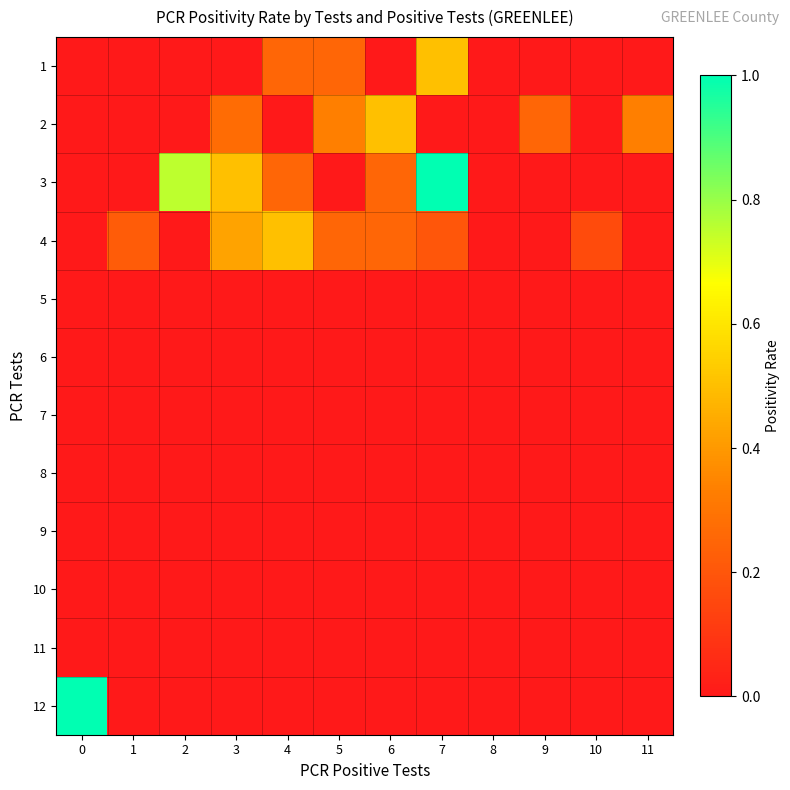

Between 1 and 4, which series saw the biggest shift?

4